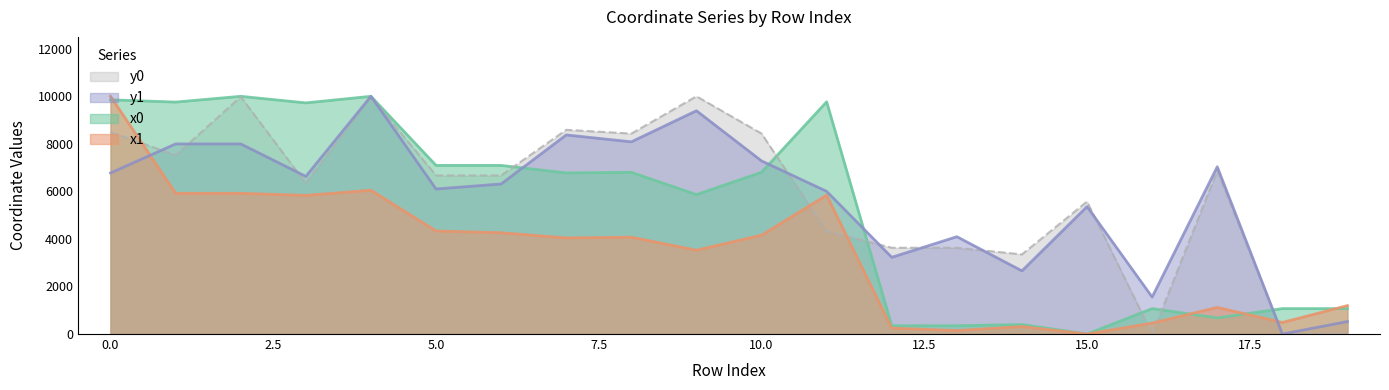

At how many categories does at least one series exceed 6807?

13